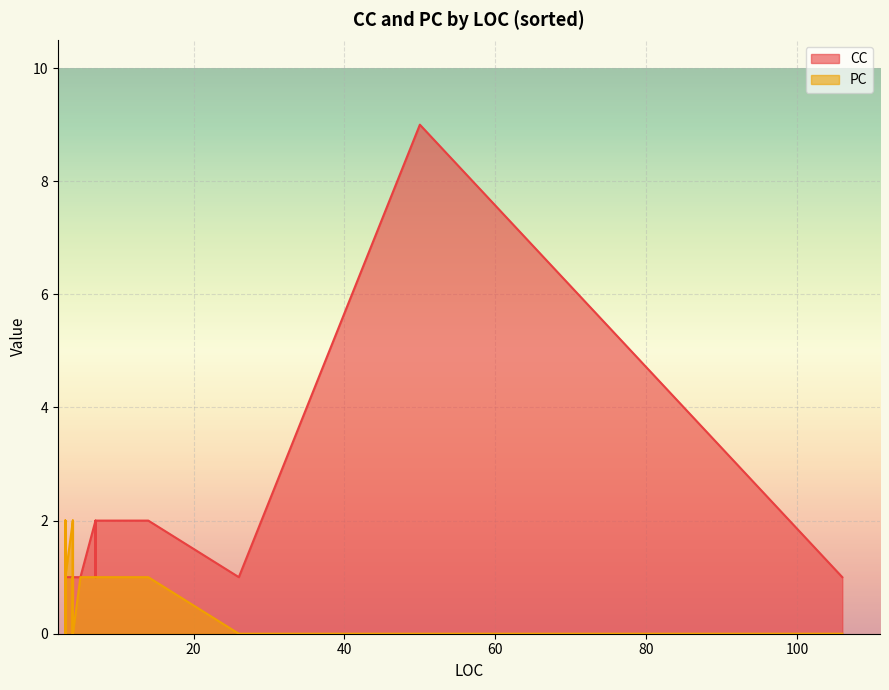

List the series in order of their overall mean, highest first.

CC, PC